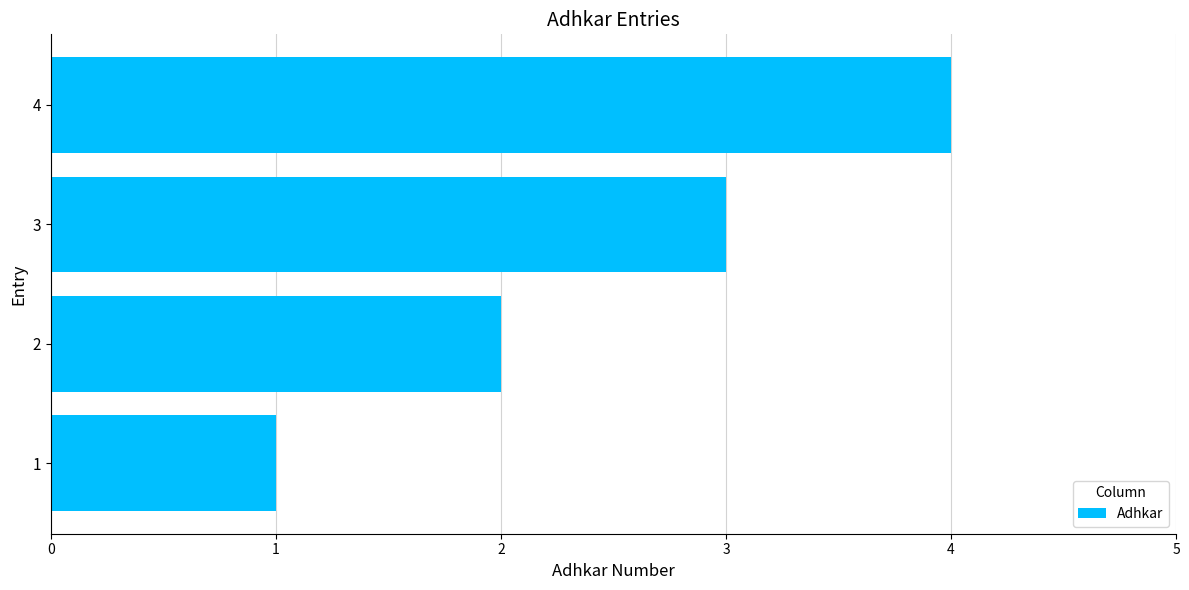

Count the number of data series in this chart.

1